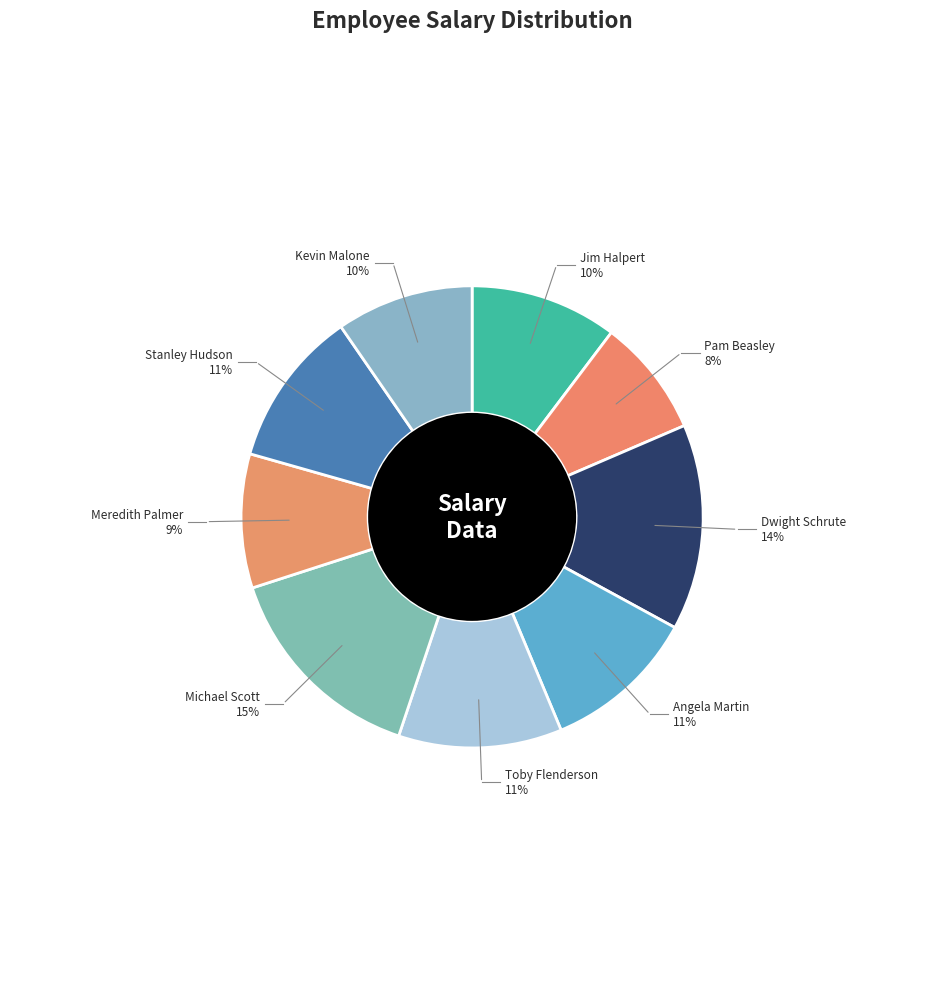

How many slices are in this pie chart?

9